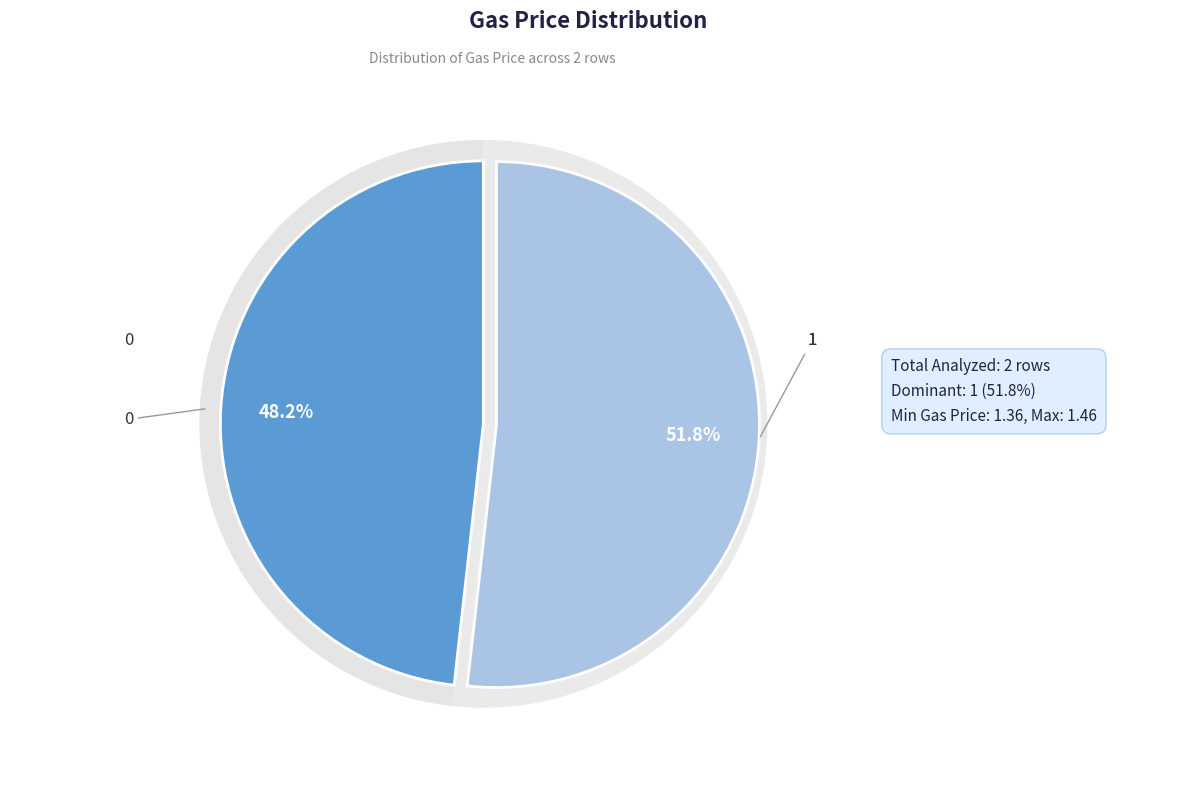

Which category has the biggest portion of the pie?

1